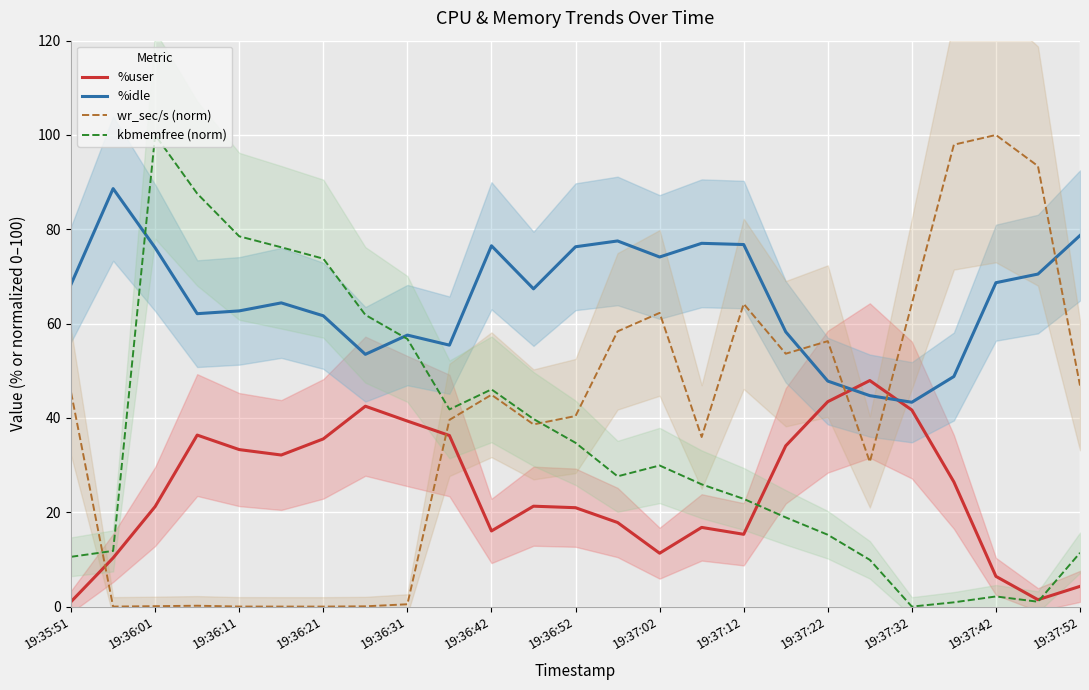

What is the maximum value for %idle?

88.6